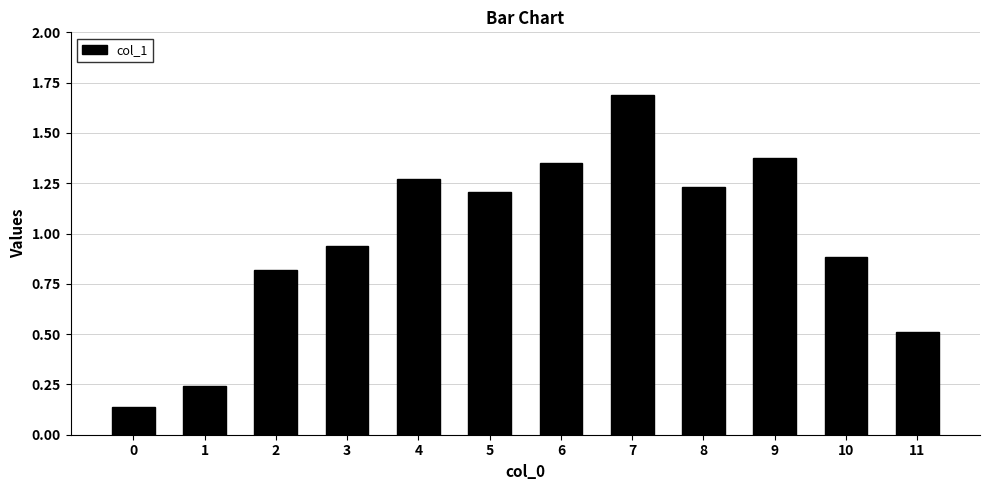

List the labels in order of value, largest first.

7, 9, 6, 4, 8, 5, 3, 10, 2, 11, 1, 0